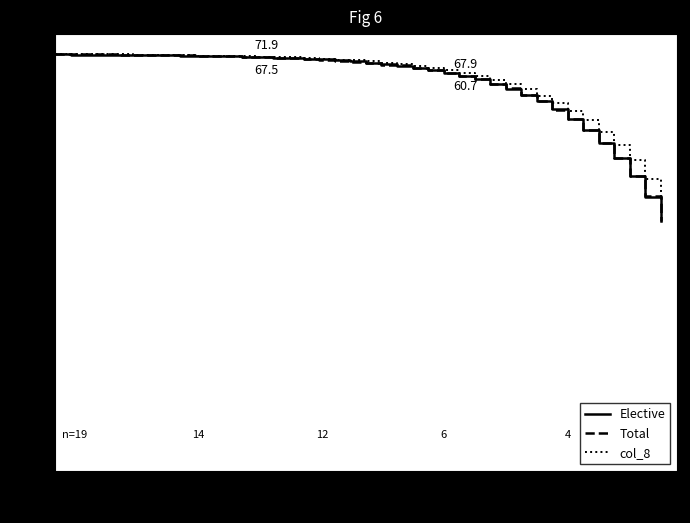

What is the value of the Elective point at the 2nd from the left?

1.0